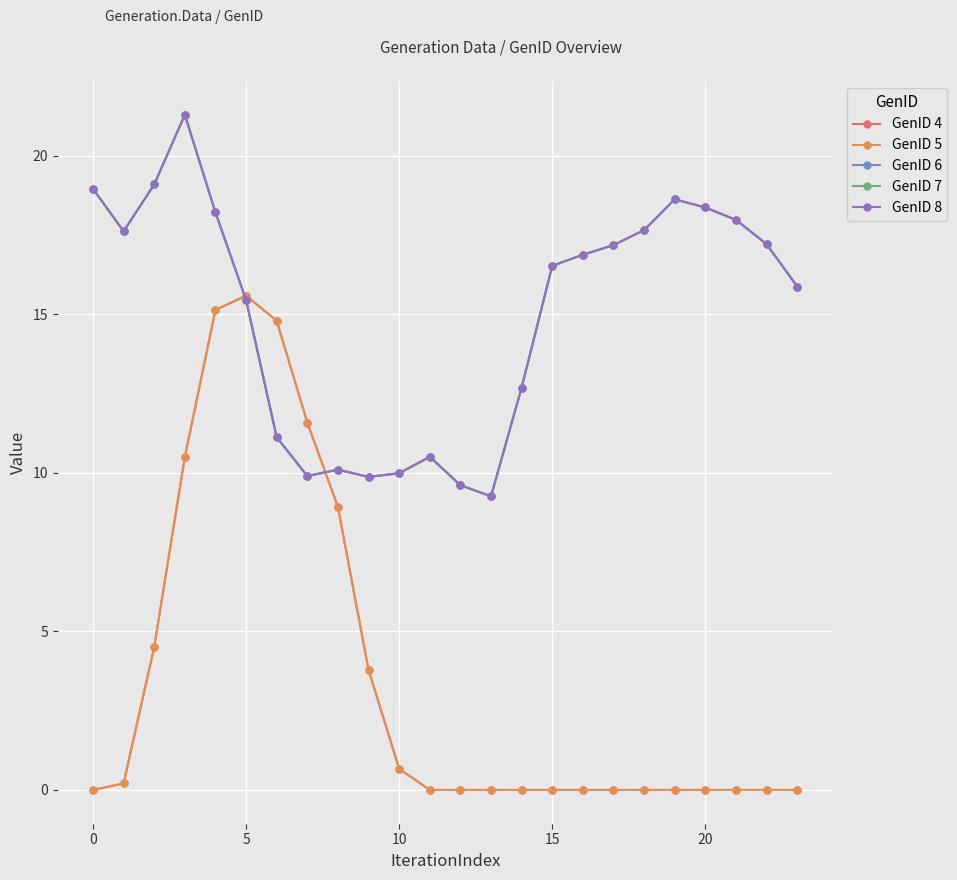

At how many categories does at least one series exceed 7?

24